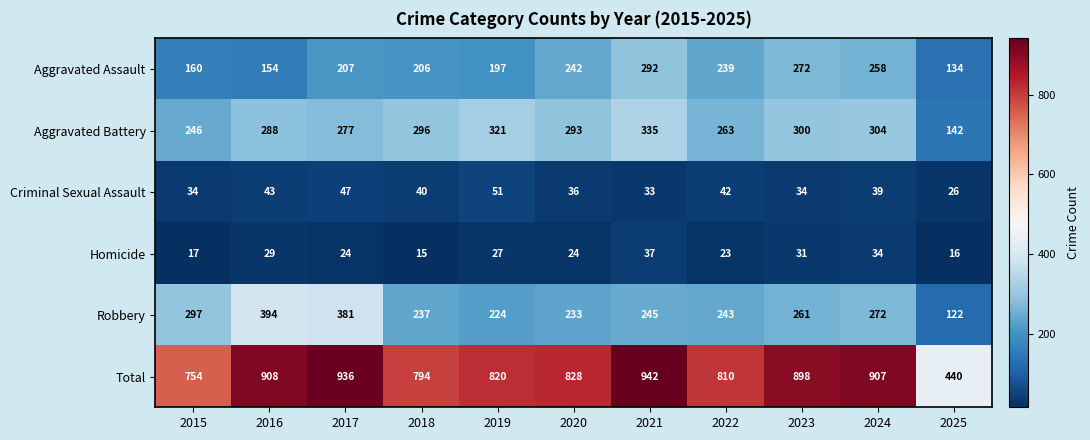

Where is Criminal Sexual Assault nearest to the value 38?

2024